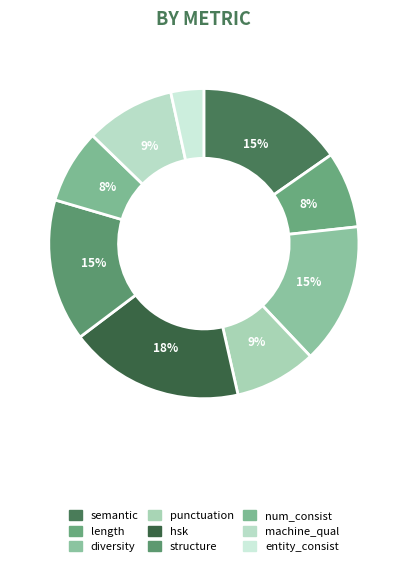

Rank the categories by value from highest to lowest.

hsk_score, semantic_score, structure_score, diversity_score, machine_quality_score, punctuation_score, length_score, number_consistency_score, entity_consistency_score